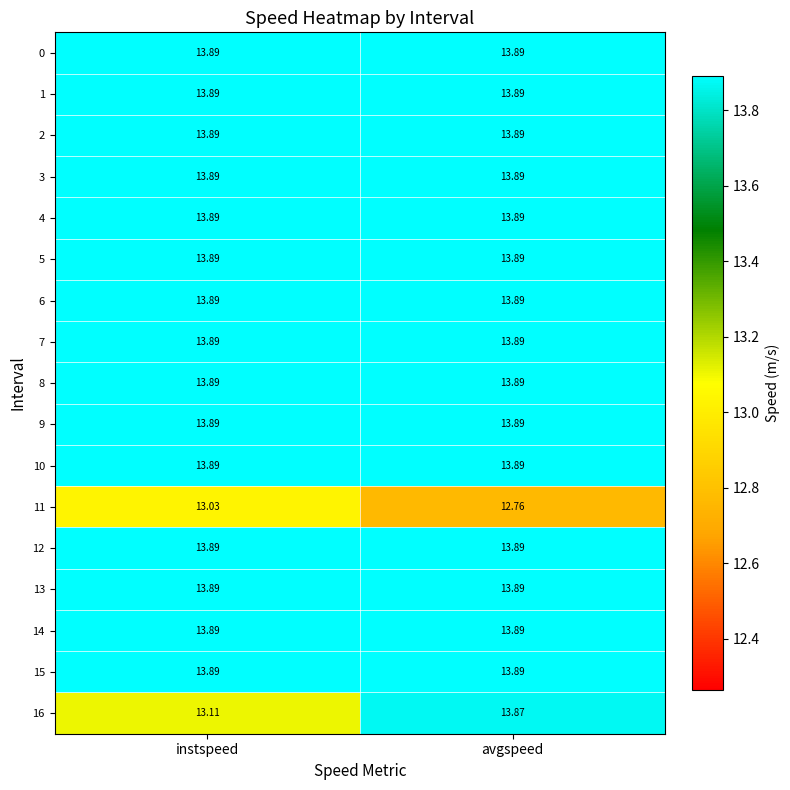

At which category is the sum across all series the highest?

avgspeed